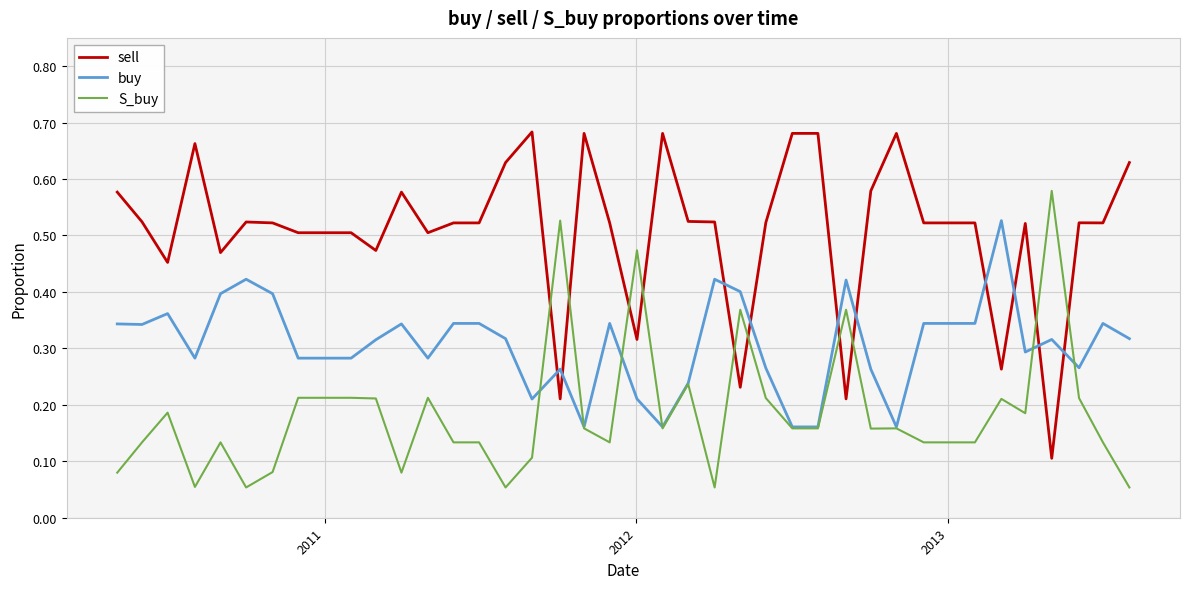

How many lines are shown in the chart?

3